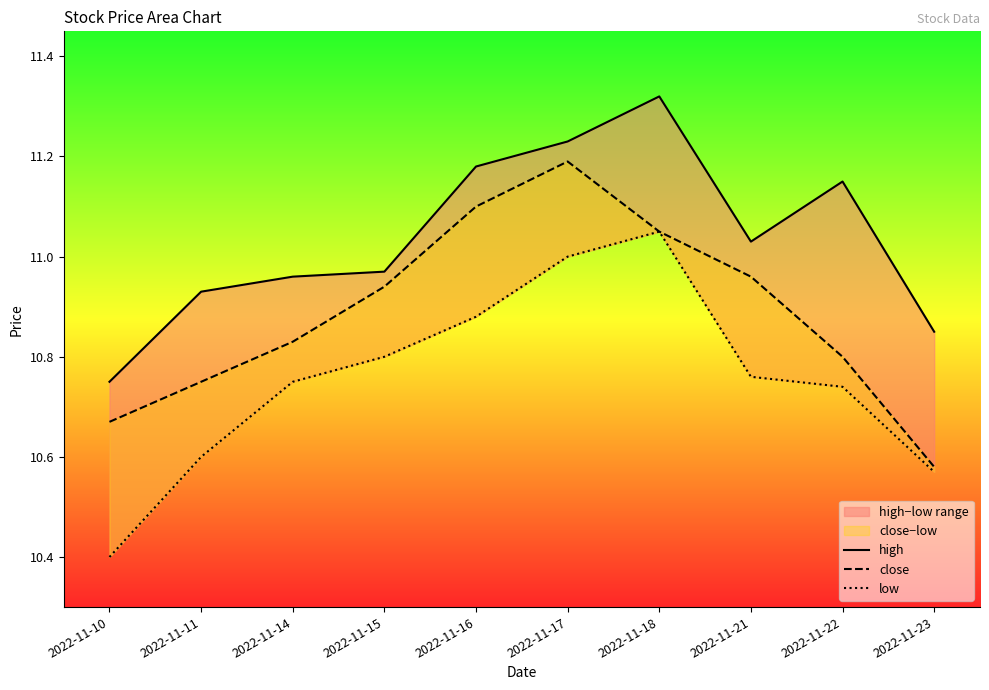

At which category does high reach its first local peak?

2022-11-18